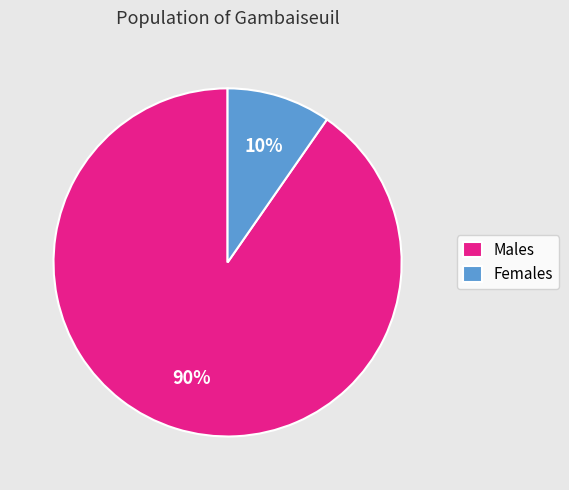

To the nearest percent, what is the combined percentage of Females and Males?

100%